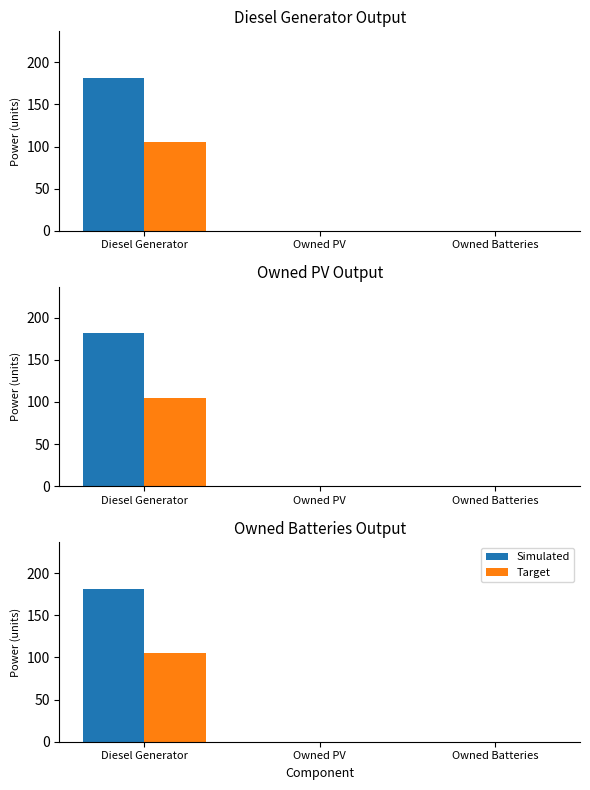

How many distinct data groups are displayed?

2